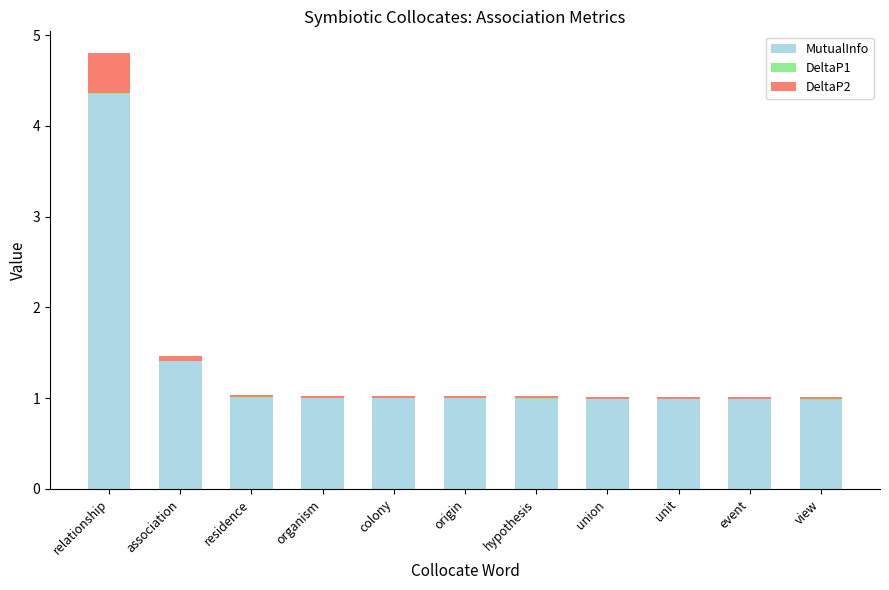

What is the total value across all series at view?

1.0